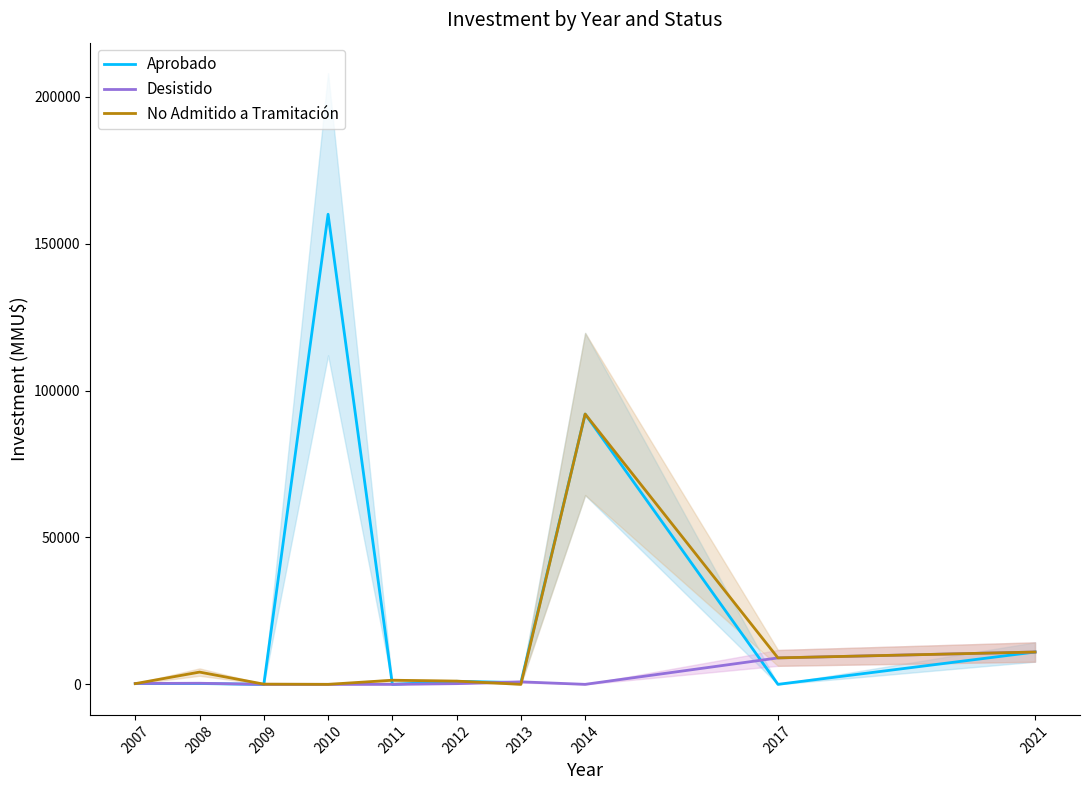

What is the average value of the Desistido series?

2176